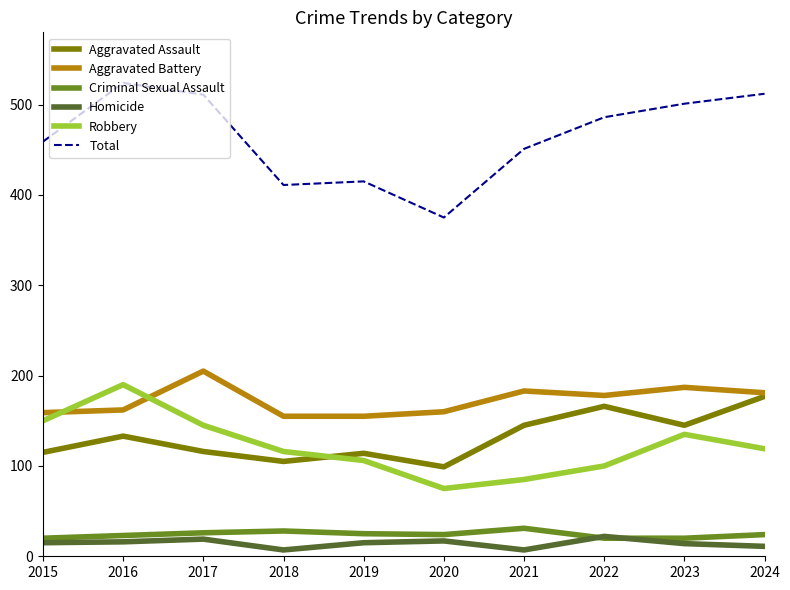

The Homicide series shows 7 at 2021. True or false?

True